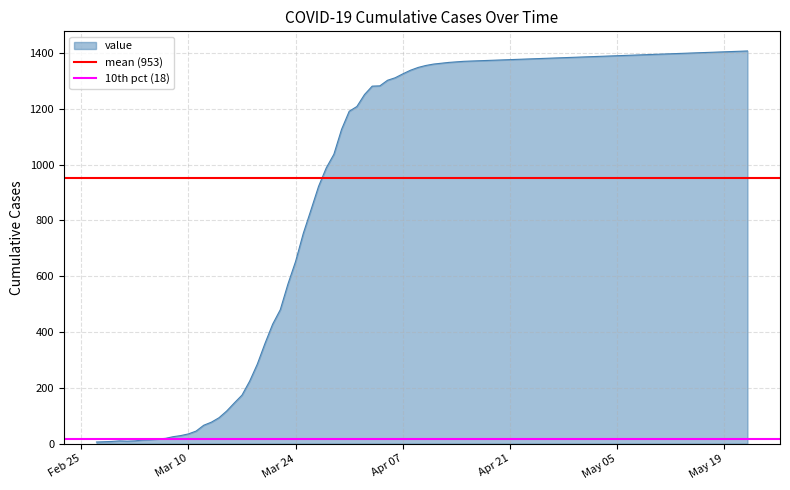

What is the value of the 10th pct (18) point at the 1st from the left?

18.0